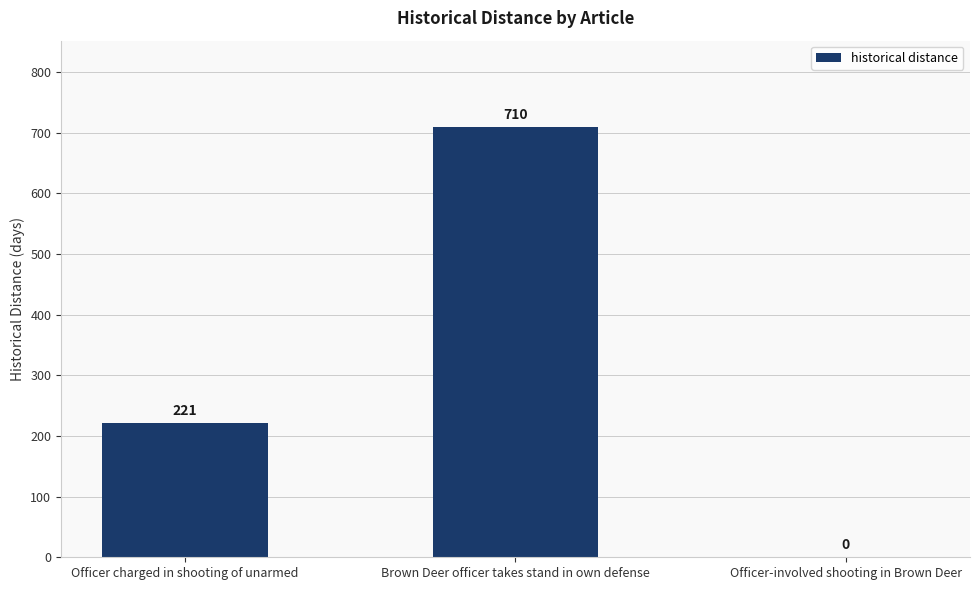

At which category does the chart reach its peak across all series?

Brown Deer officer takes stand in own defense